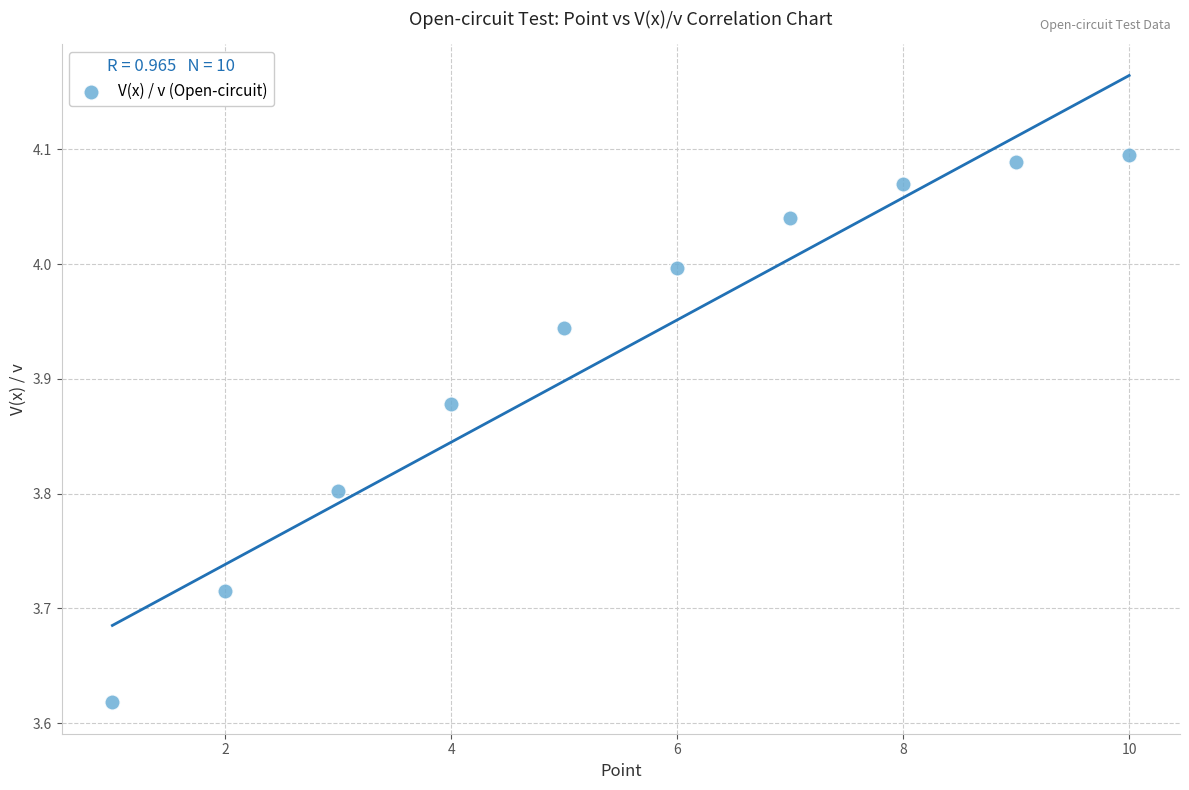

What is the average X value?

5.5